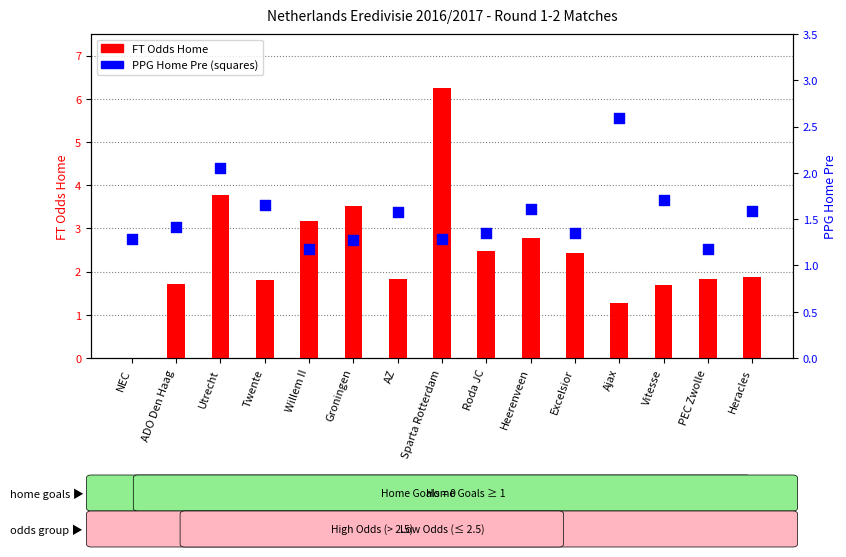

Which series has the largest total across all categories?

FT Odds Home